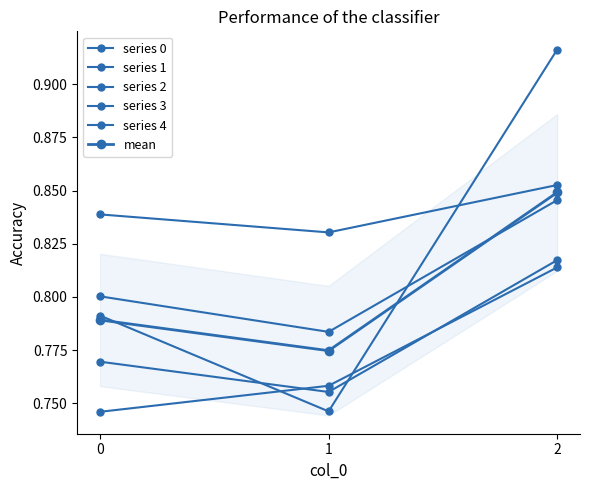

Which series changed the most between 0 and 1?

series 0